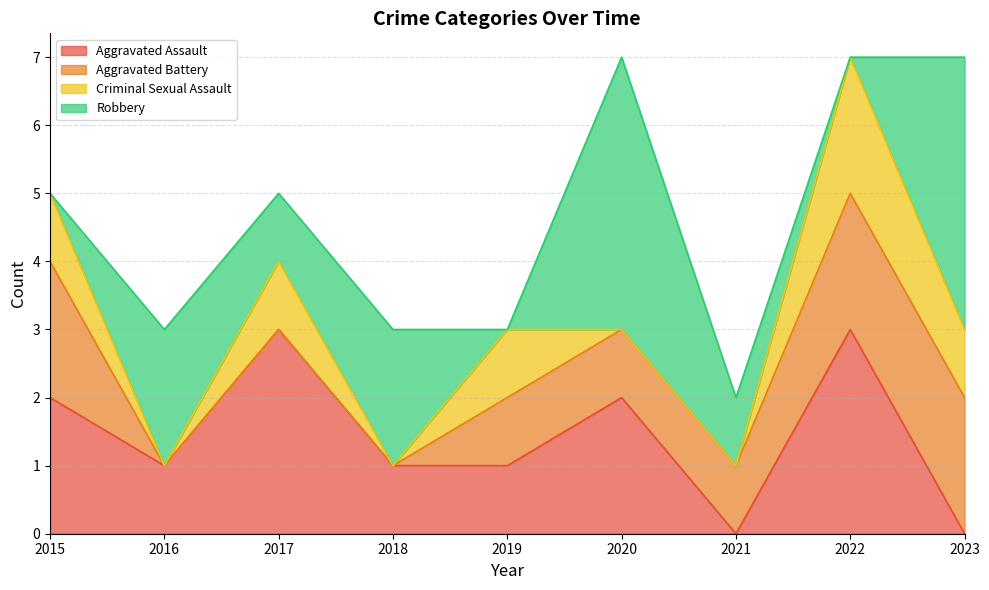

What is the total value across all series at 2022?

7